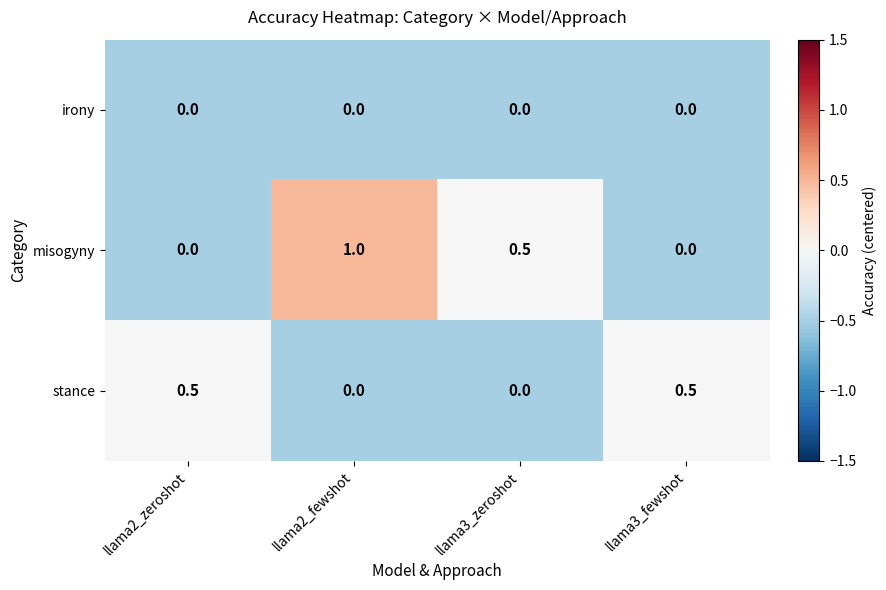

What is the spread (max minus min) of values at llama3_zeroshot?

0.5